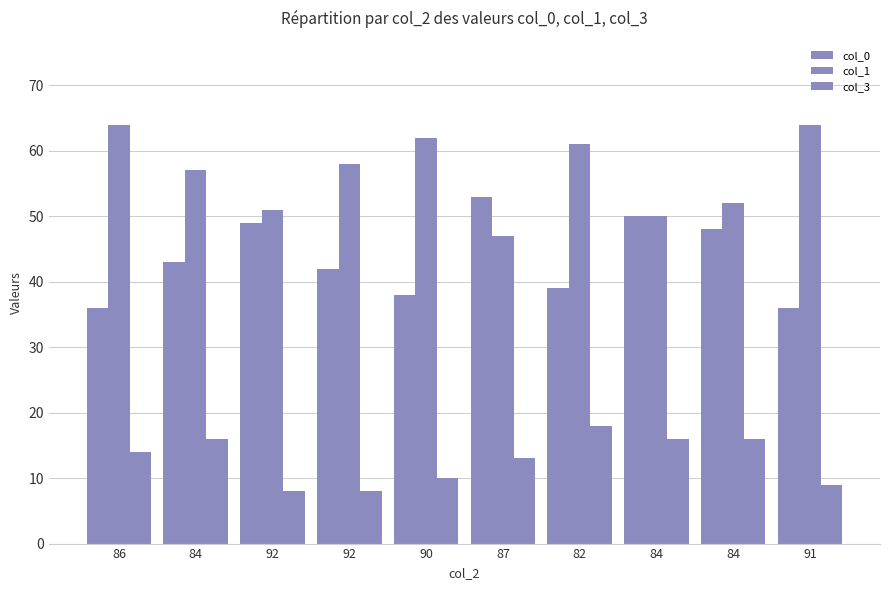

How many series are shown in this chart?

3